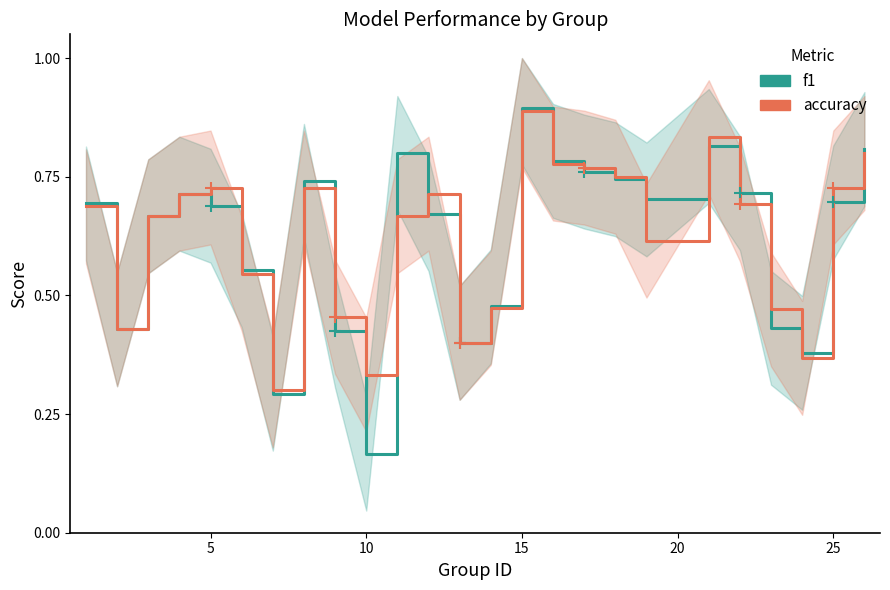

What is the average value of the accuracy series?

0.6